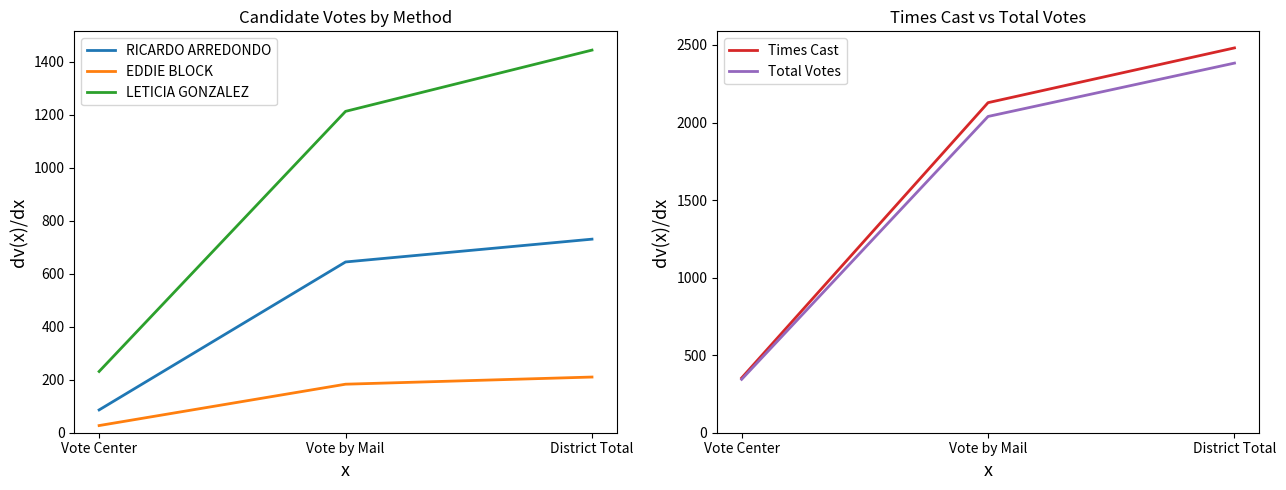

What is the minimum value shown in the chart?

27